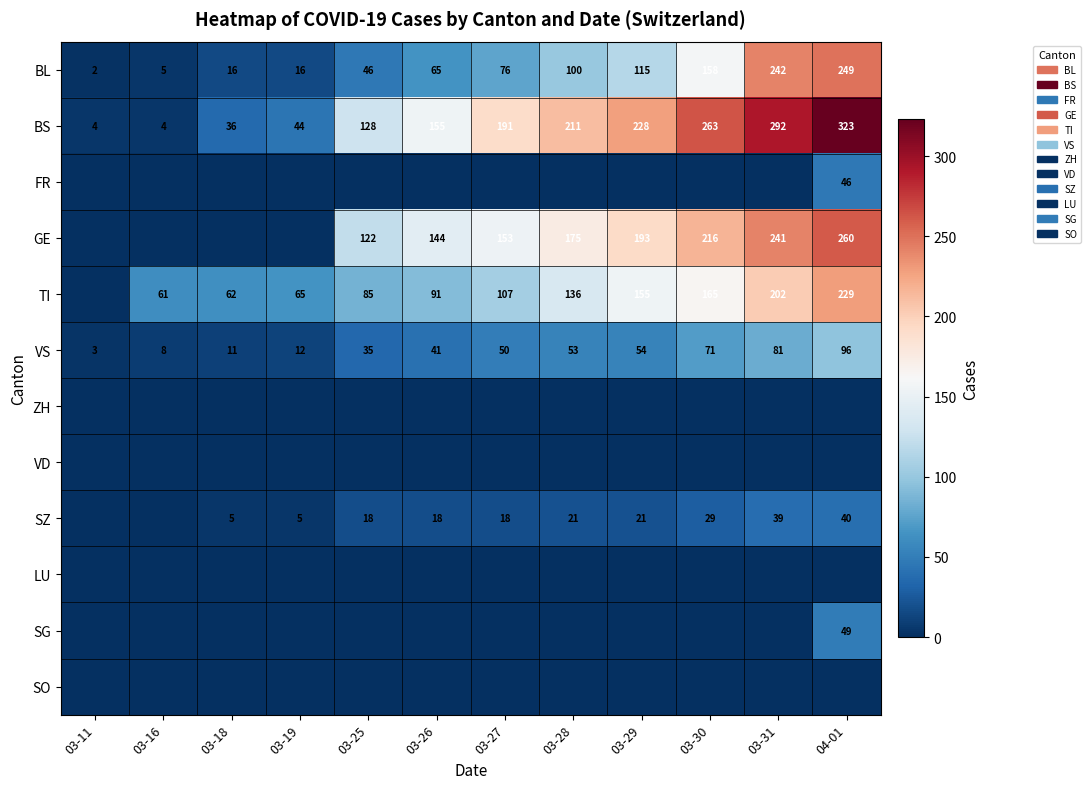

At which category is the sum across all series the highest?

04-01